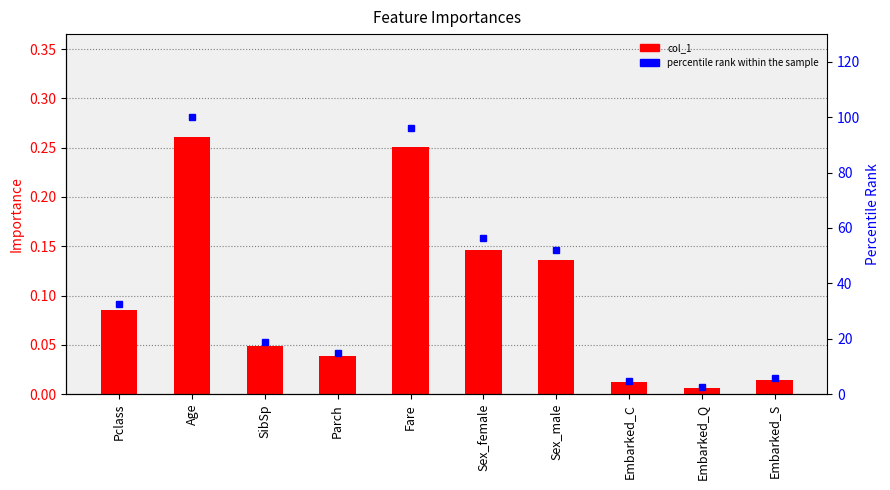

What is the total value across all series at Sex_male?

52.2